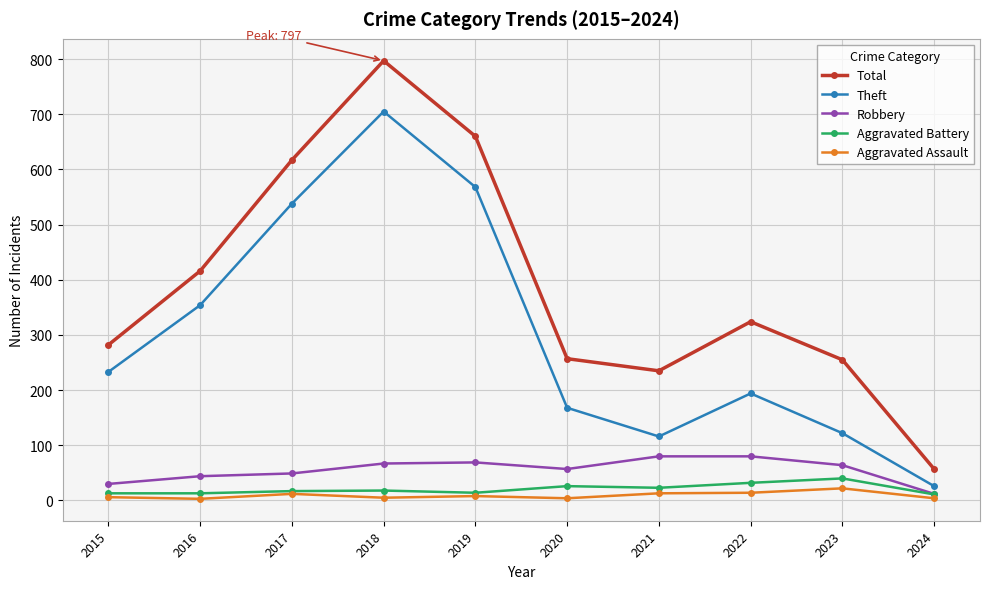

What is the value of the Aggravated Battery point at the 9th from the left?

40